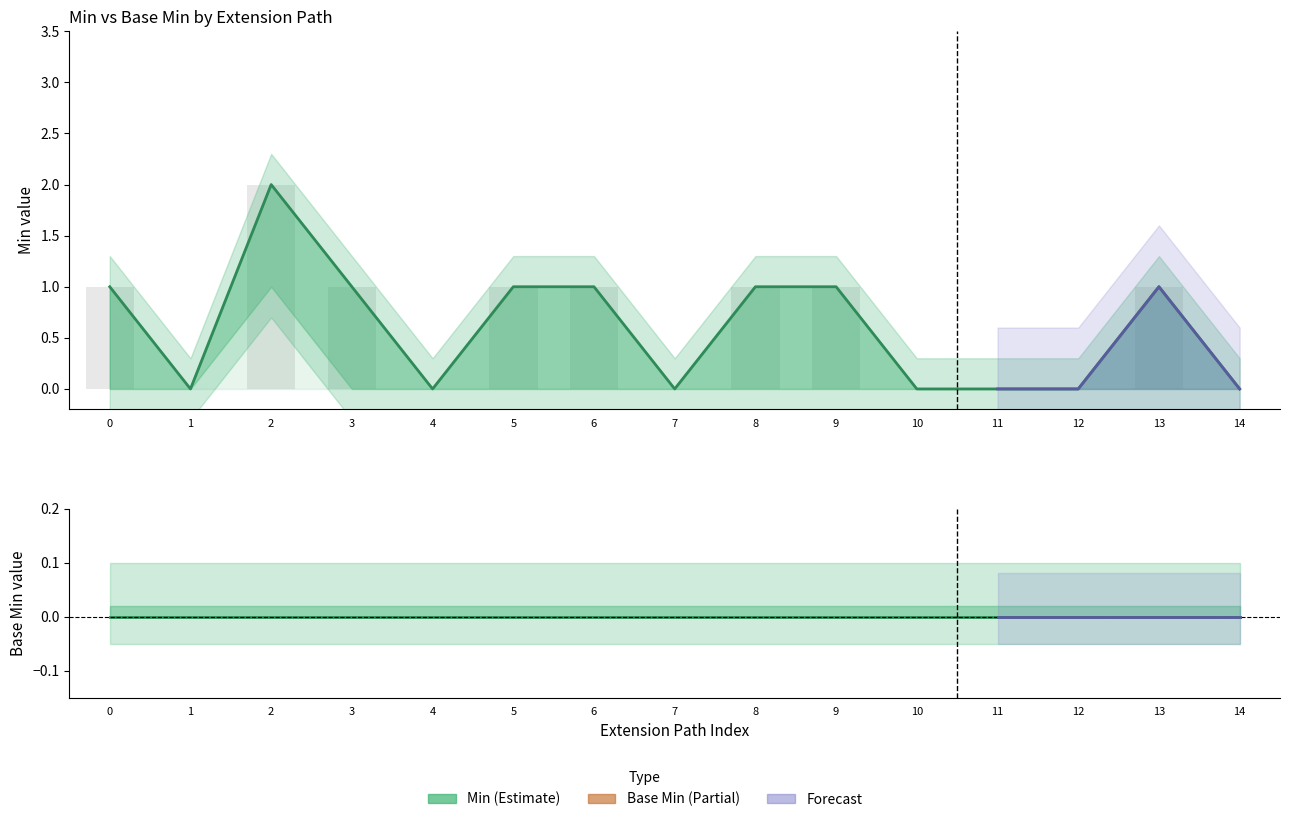

Reading left to right, what are all the values shown in this chart?

Min: 1	0	2	1	0	1	1	0	1	1	0	0	0	1	0
Base Min: 0	0	0	0	0	0	0	0	0	0	0	0	0	0	0